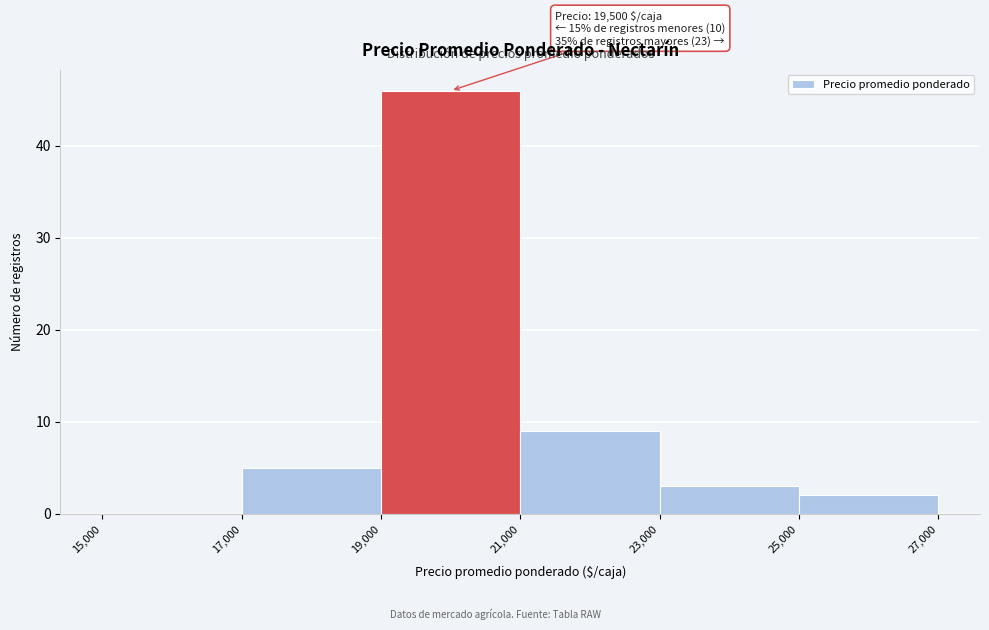

Over which range of the x-axis is the bar tallest?

19,000 to 21,000